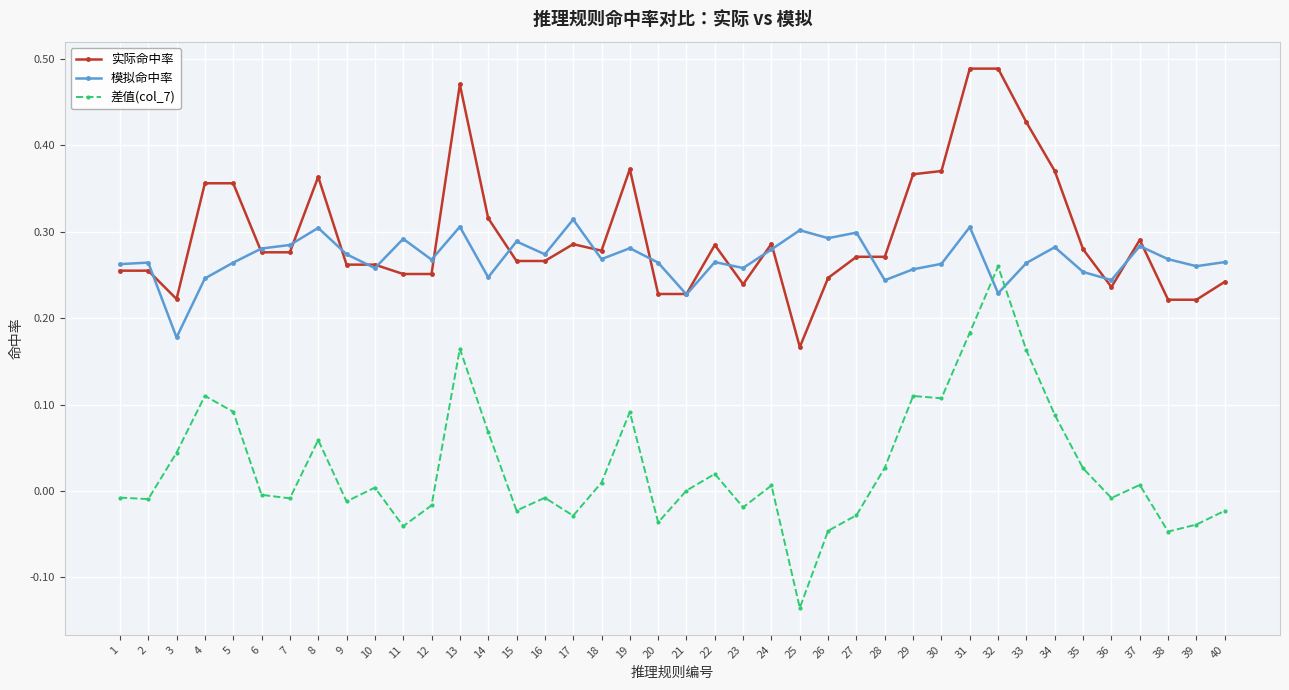

How many lines are shown in the chart?

3